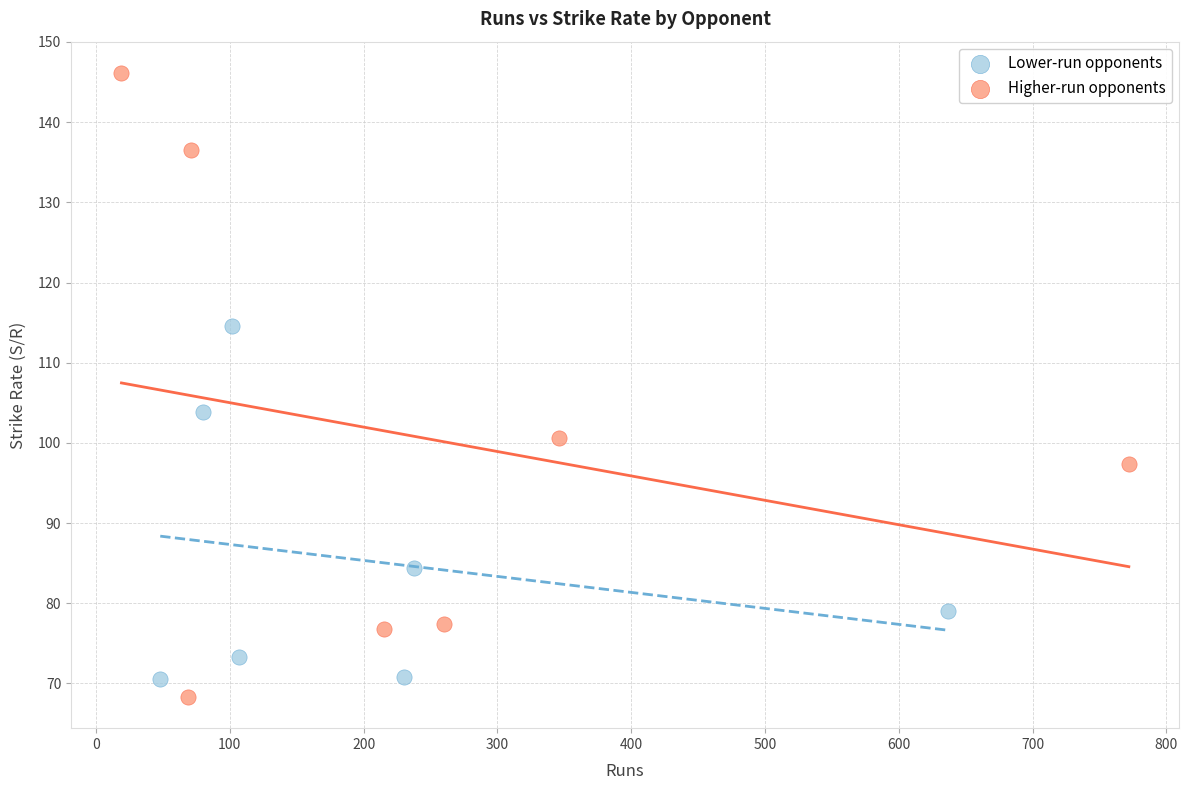

Which series has the widest spread of Y values?

Higher-run opponents